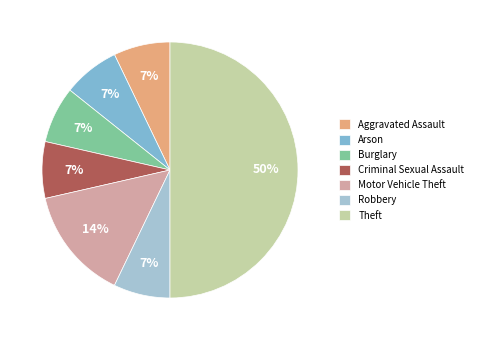

True or false: Arson accounts for 1% of the total.

False